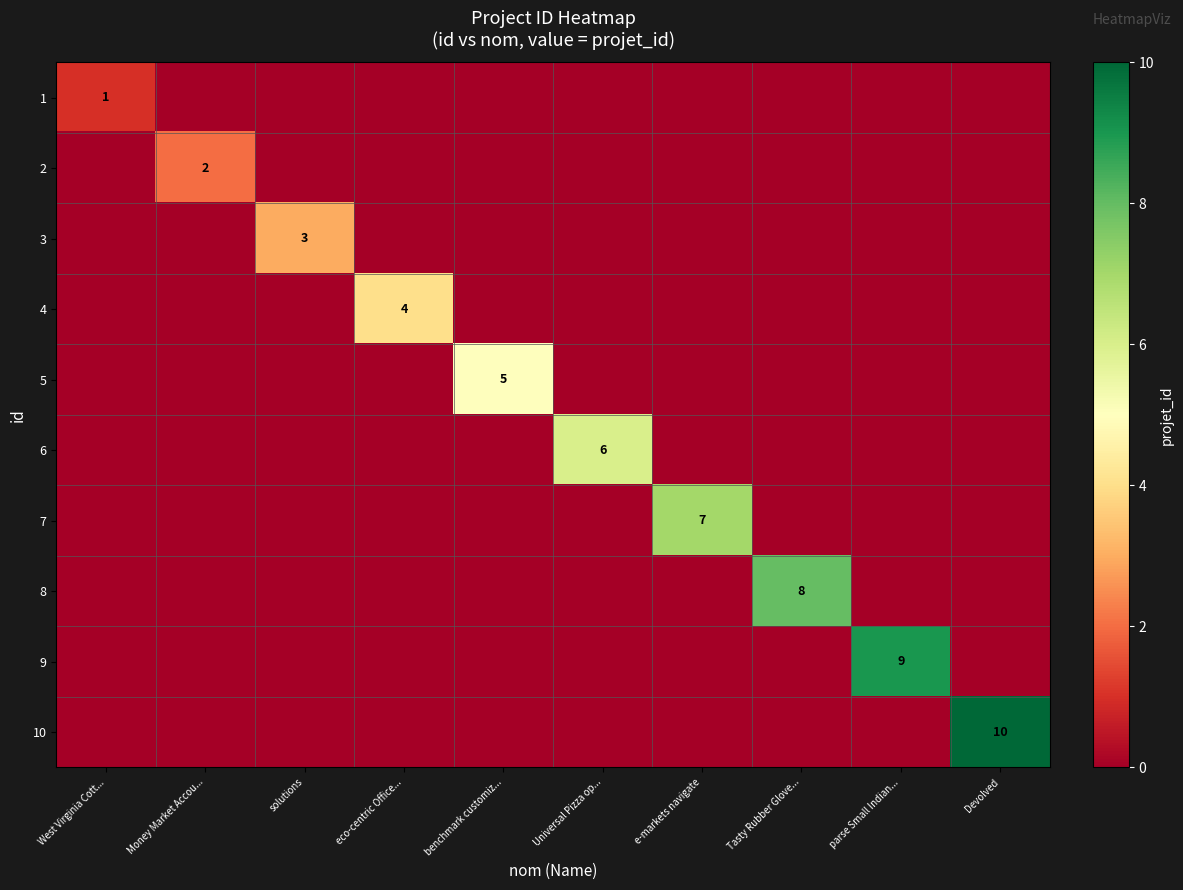

The 3 series shows 3 at solutions. True or false?

True